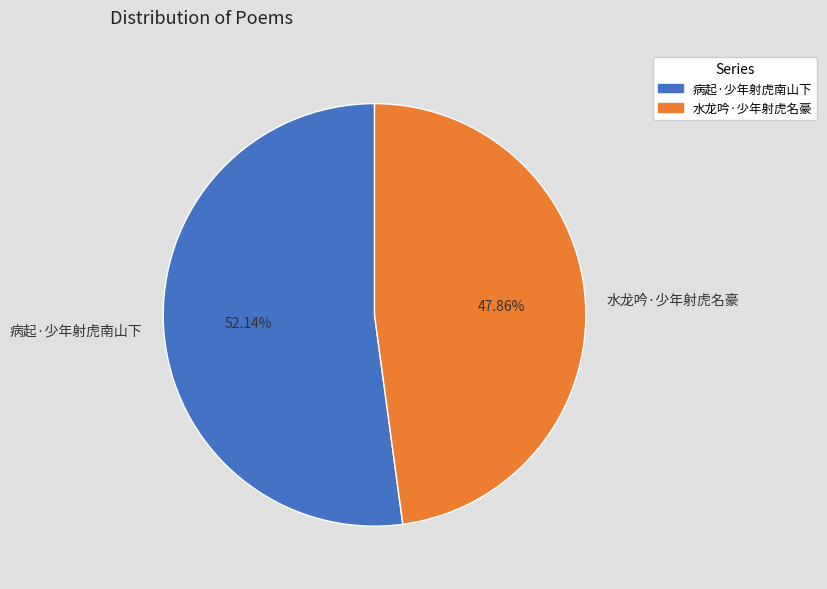

Count the number of slices in the pie.

2